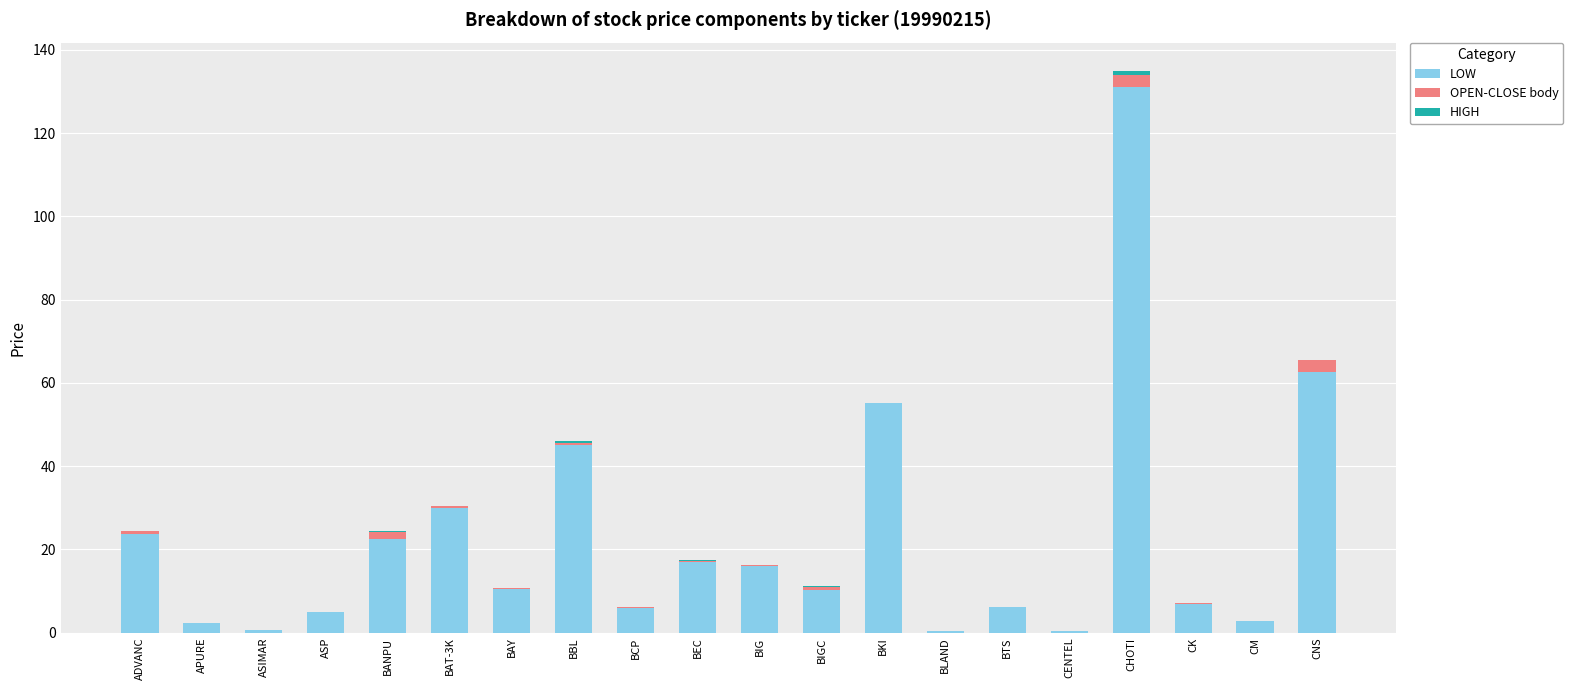

What is the sum of all LOW values?

454.0